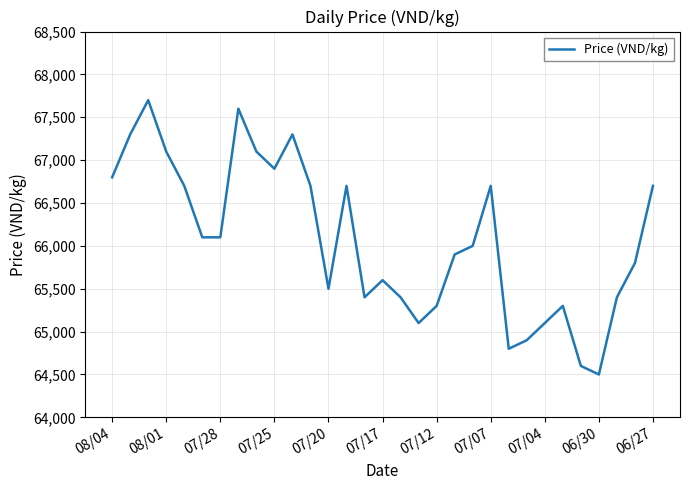

What is the difference between the second highest and second lowest values?

3000